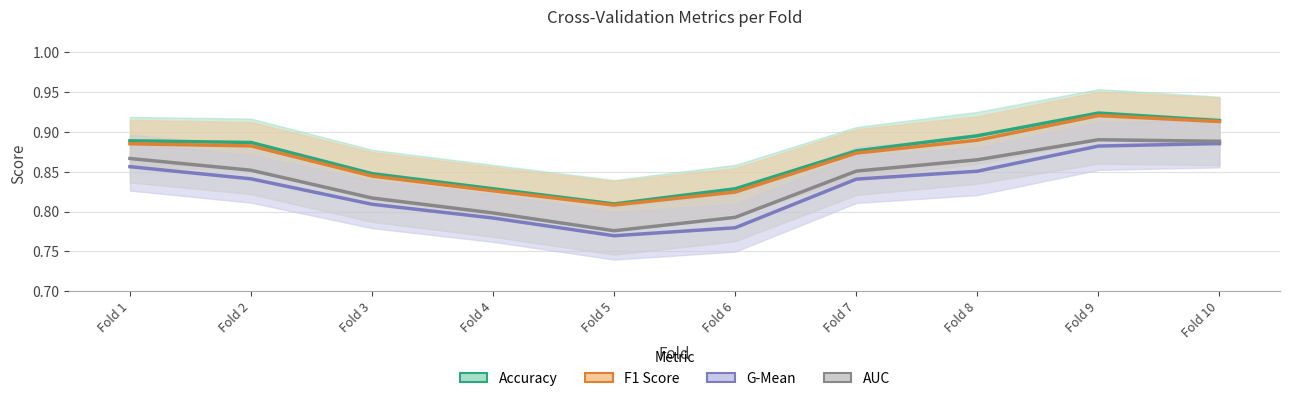

At how many categories does at least one series exceed 0?

10